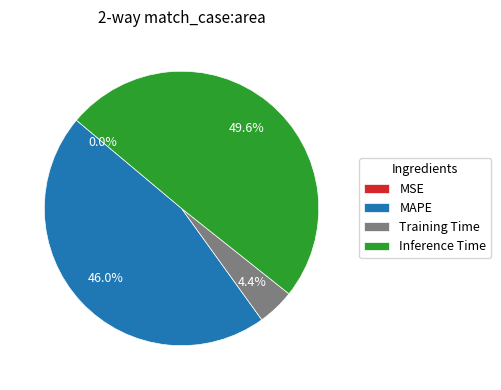

Is there a majority slice in this chart?

No